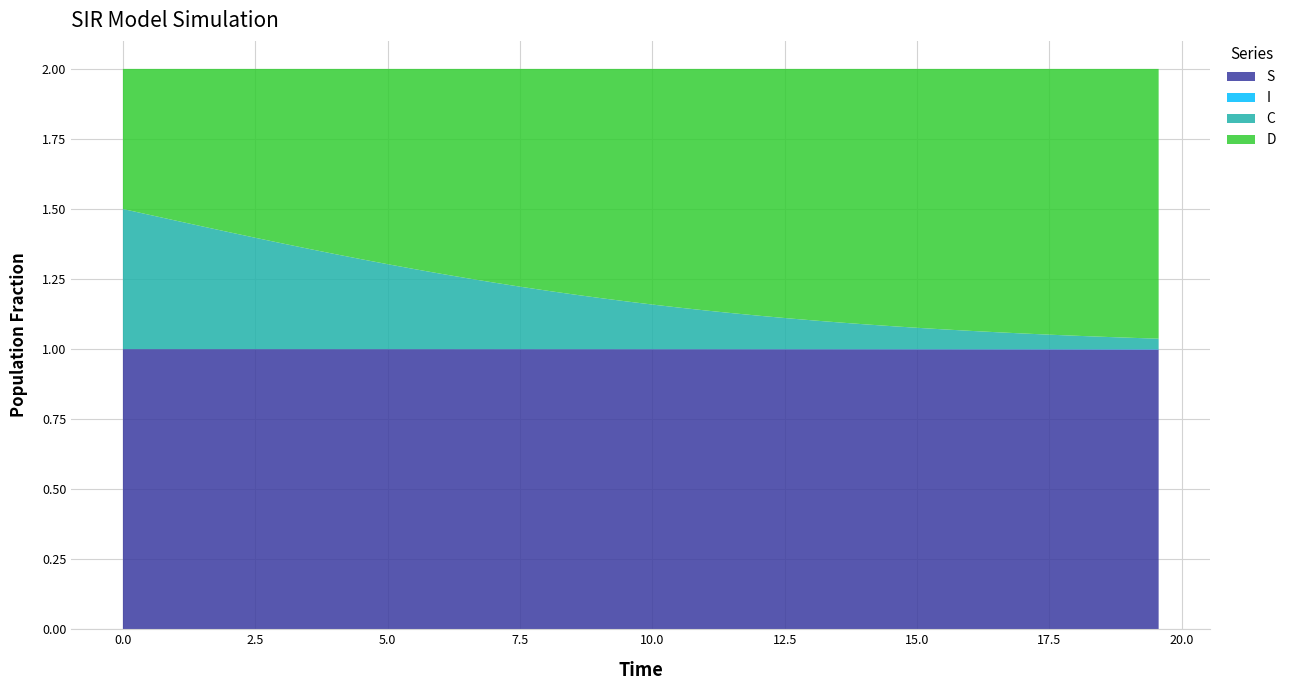

Reading left to right, extract all data points from this chart.

S: 1.0	1.0	1.0	1.0	1.0	1.0	1.0	1.0	1.0	1.0	1.0	1.0	1.0	1.0	1.0	1.0	1.0	1.0	1.0	1.0	1.0	1.0	1.0	1.0	1.0	1.0	1.0	1.0	1.0	1.0	1.0	1.0	1.0	1.0	1.0	1.0	1.0	1.0	1.0	1.0
I: 0.0	0.0	0.0	0.0	0.0	0.0	0.0	0.0	0.0	0.0	0.0	0.0	0.0	0.0	0.0	0.0	0.0	0.0	0.0	0.0	0.0	0.0	0.0	0.0	0.0	0.0	0.0	0.0	0.0	0.0	0.0	0.0	0.0	0.0	0.0	0.0	0.0	0.0	0.0	0.0
C: 0.5	0.5	0.5	0.4	0.4	0.4	0.4	0.4	0.3	0.3	0.3	0.3	0.3	0.3	0.2	0.2	0.2	0.2	0.2	0.2	0.2	0.1	0.1	0.1	0.1	0.1	0.1	0.1	0.1	0.1	0.1	0.1	0.1	0.1	0.1	0.1	0.0	0.0	0.0	0.0
D: 0.5	0.5	0.5	0.6	0.6	0.6	0.6	0.6	0.7	0.7	0.7	0.7	0.7	0.7	0.8	0.8	0.8	0.8	0.8	0.8	0.8	0.9	0.9	0.9	0.9	0.9	0.9	0.9	0.9	0.9	0.9	0.9	0.9	0.9	0.9	0.9	1.0	1.0	1.0	1.0